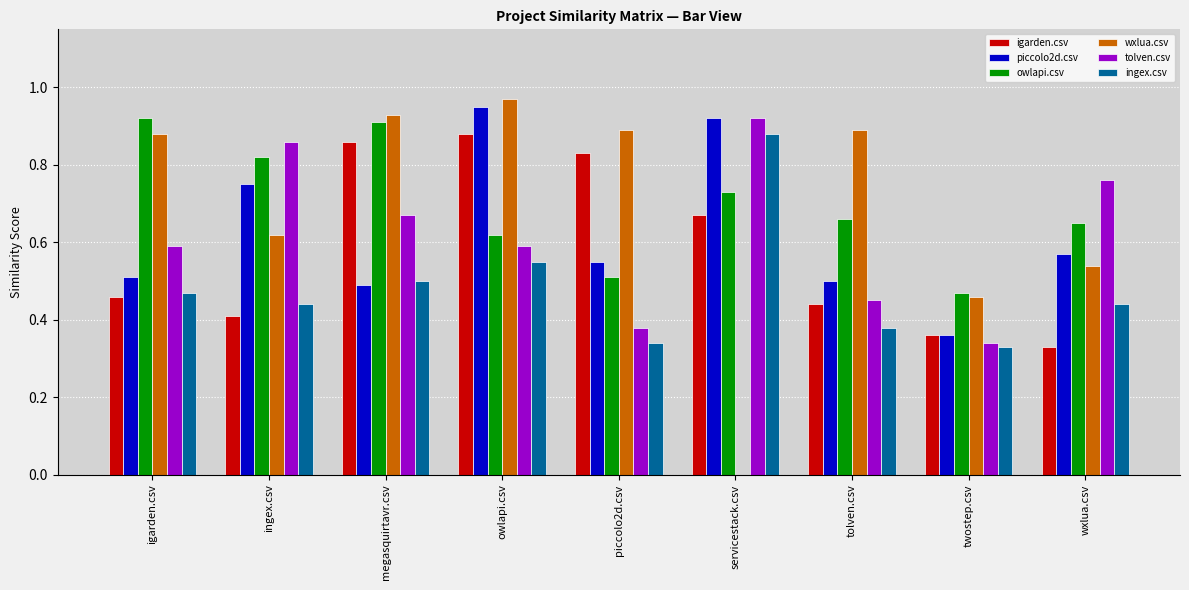

What is the sum of the piccolo2d.csv values at servicestack.csv and tolven.csv?

1.4